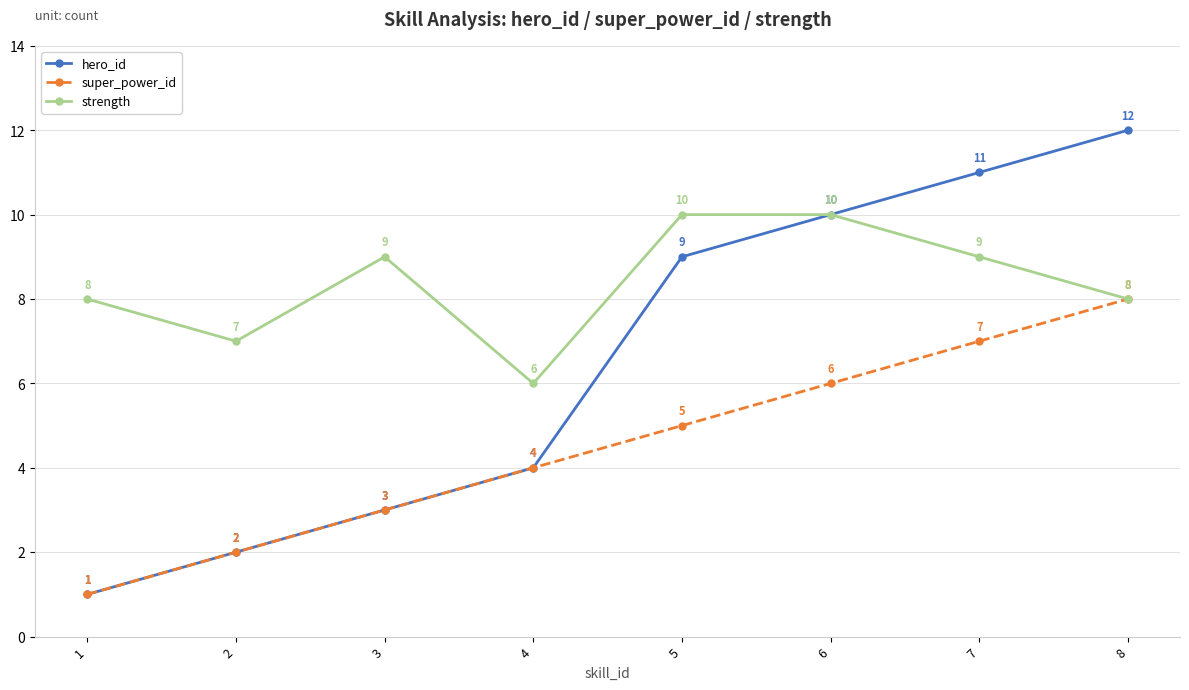

Which series has the widest spread of values?

hero_id